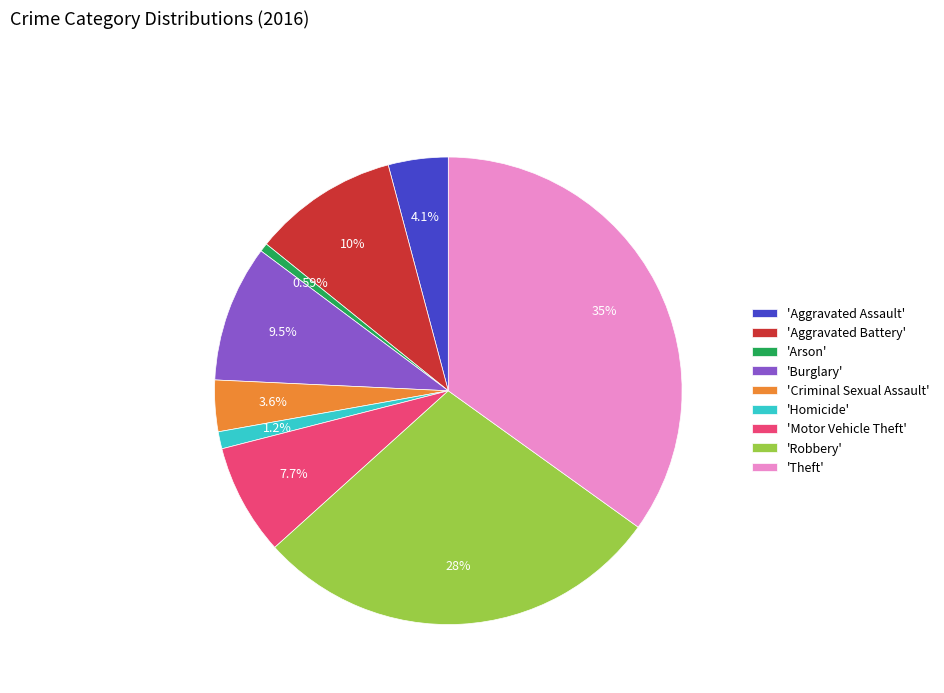

Count the number of slices in the pie.

9